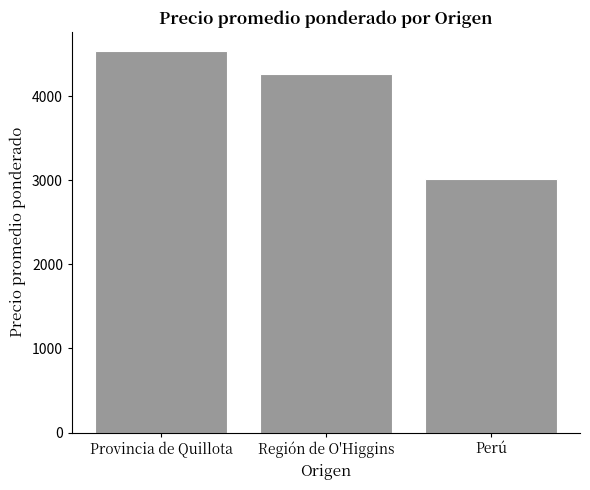

What is the sum of the values at Perú and Región de O'Higgins?

7289